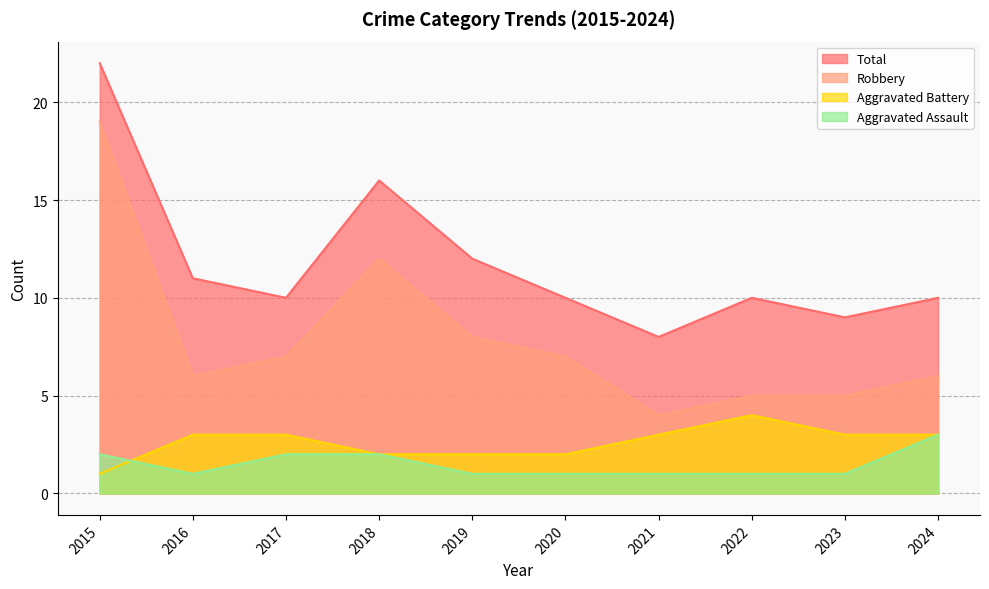

True or false: Aggravated Assault has more than 2 interior local peaks.

False